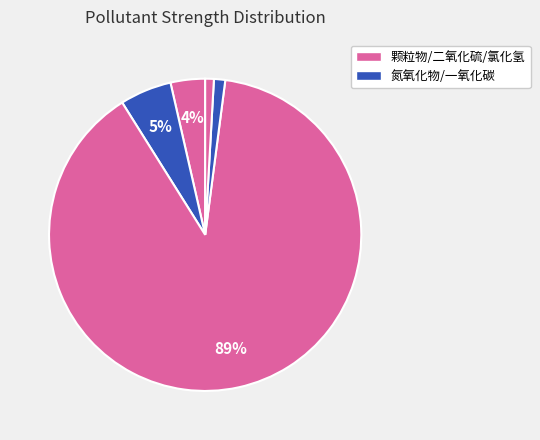

How many segments does this pie chart have?

5